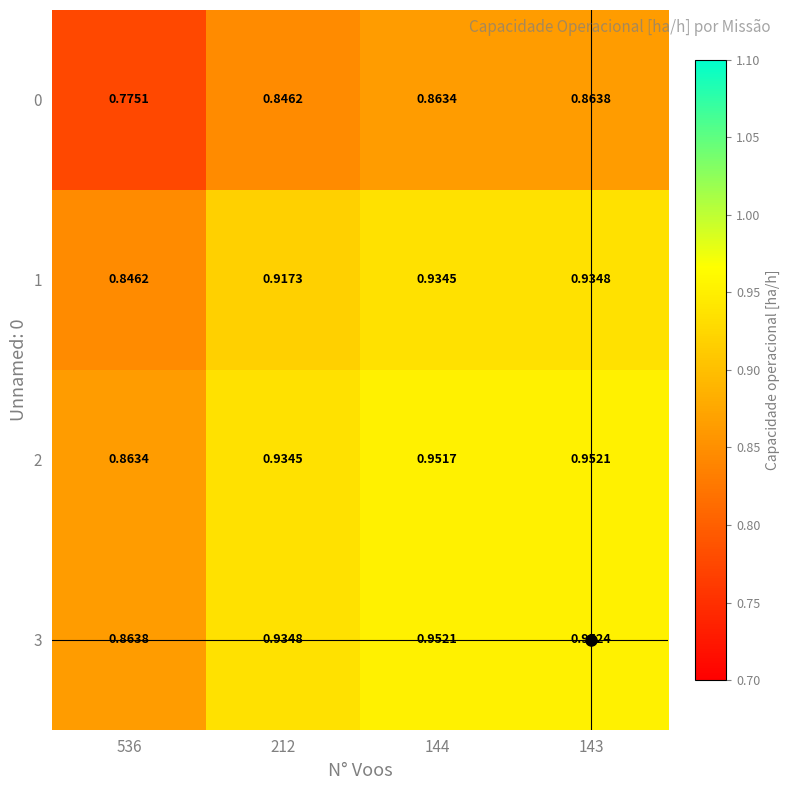

Is the value of 1 at 212 greater than the value of 3 at 144?

No